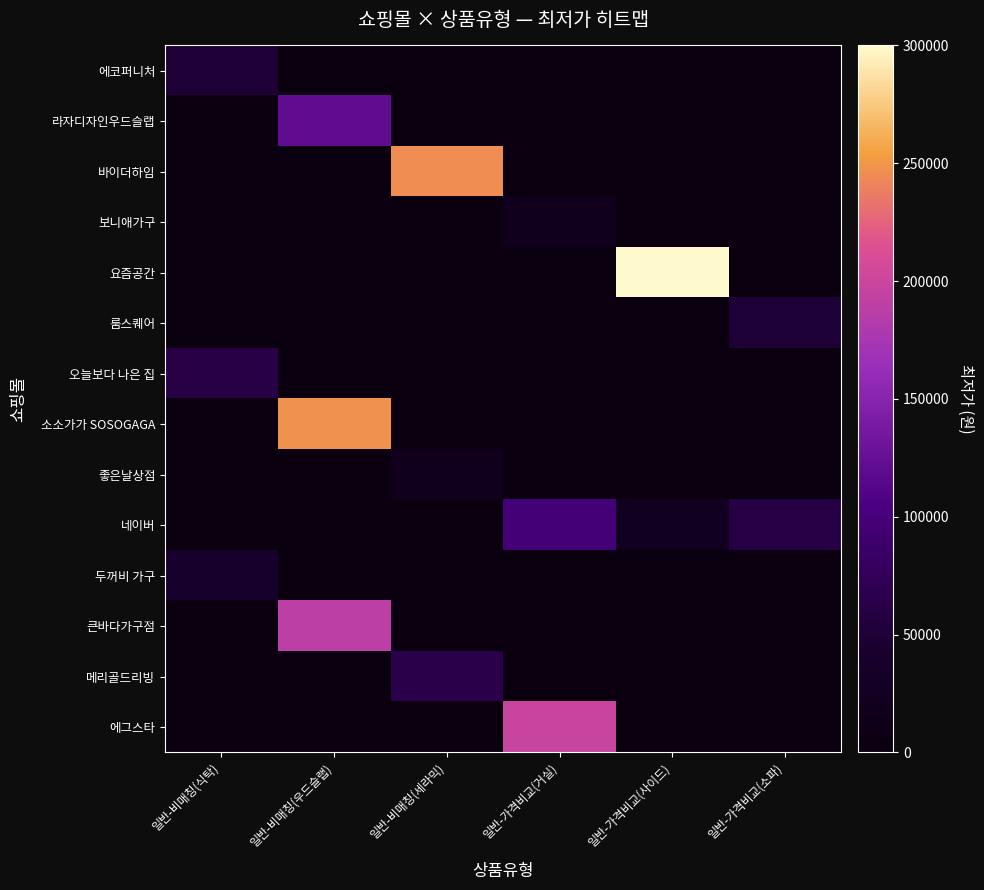

Which series has the largest total across all categories?

요즘공간